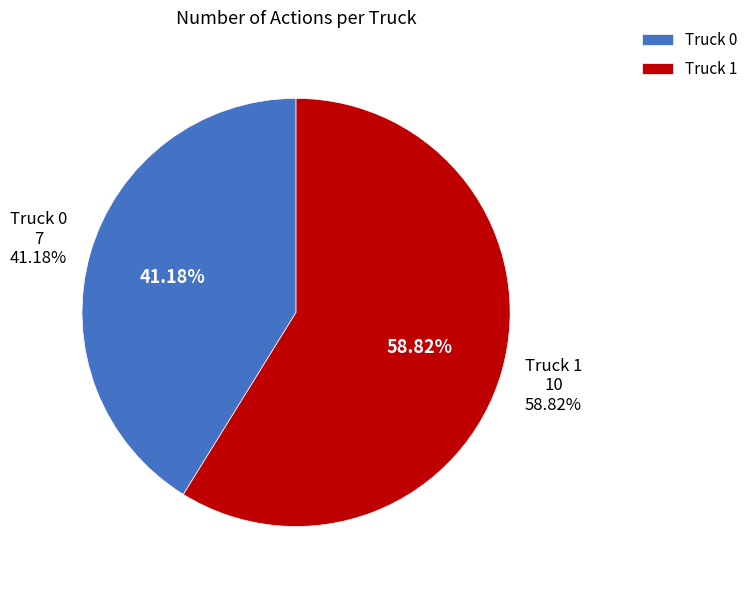

Count the number of slices in the pie.

2